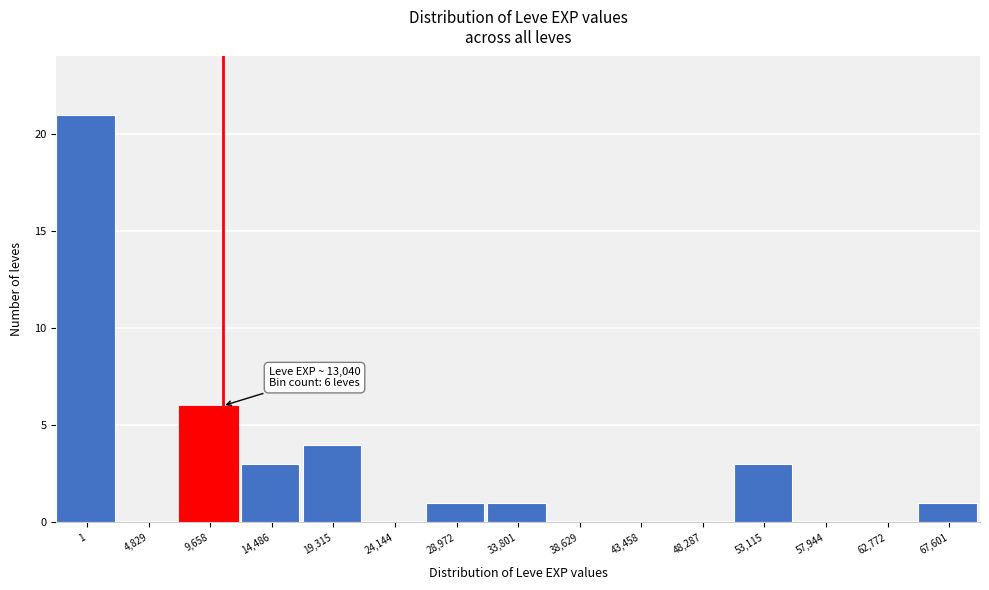

Reading left to right, what are all the values shown in this chart?

1=21	4,829=0	9,658=6	14,486=3	19,315=4	24,144=0	28,972=1	33,801=1	38,629=0	43,458=0	48,287=0	53,115=3	57,944=0	62,772=0	67,601=1